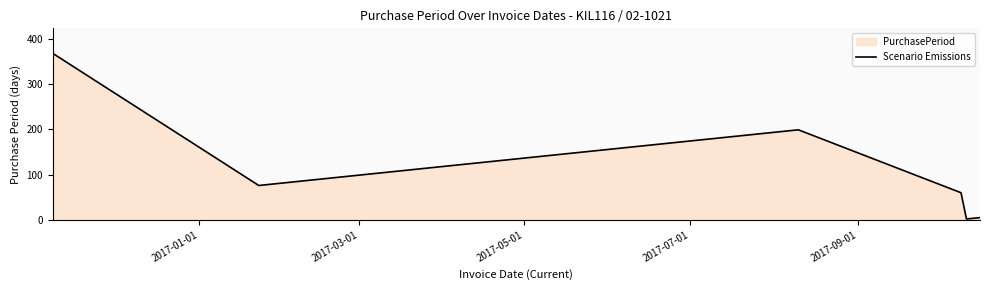

How many interior local peaks (higher than both neighbors) does the data have?

1